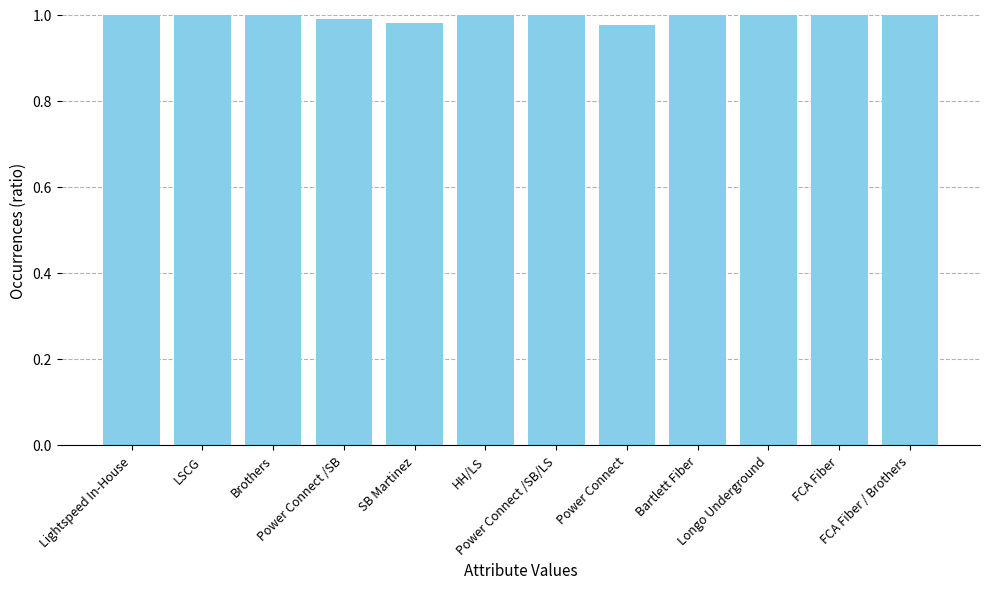

List the labels in order of value, smallest first.

Power Connect, SB Martinez, Power Connect /SB, LSCG, HH/LS, Power Connect /SB/LS, FCA Fiber / Brothers, Brothers, Lightspeed In-House, FCA Fiber, Bartlett Fiber, Longo Underground